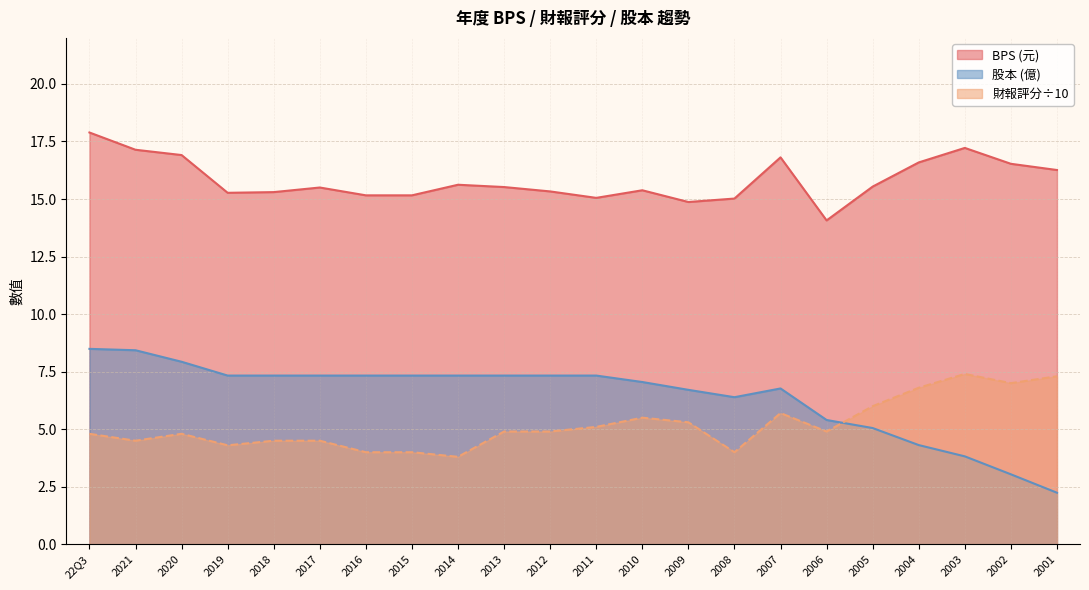

The value of 財報 at 2013 is 7.9. True or false?

False